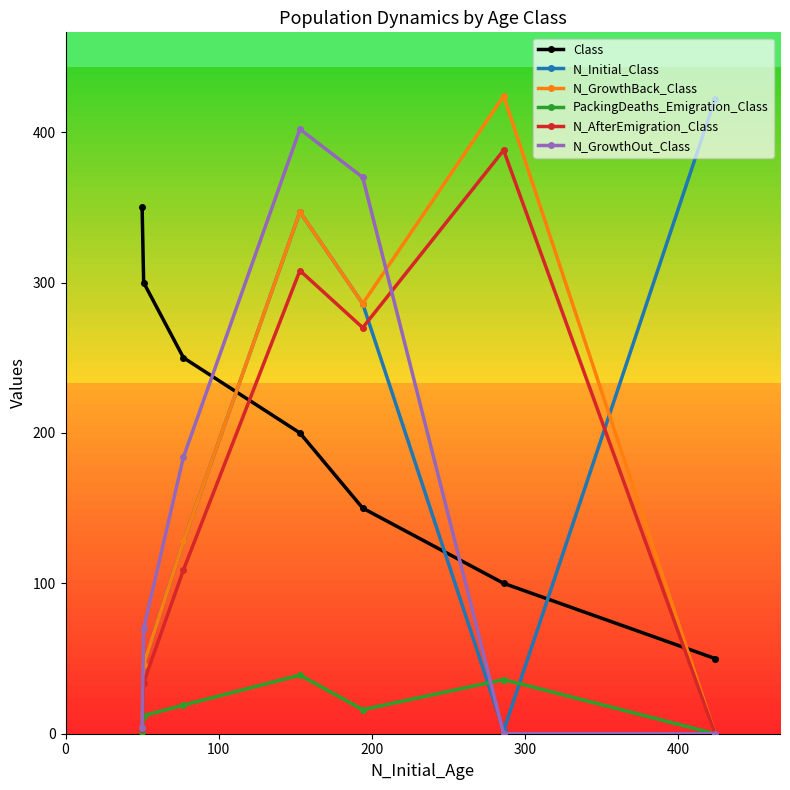

Does the chart display data point markers on the line(s)?

Yes